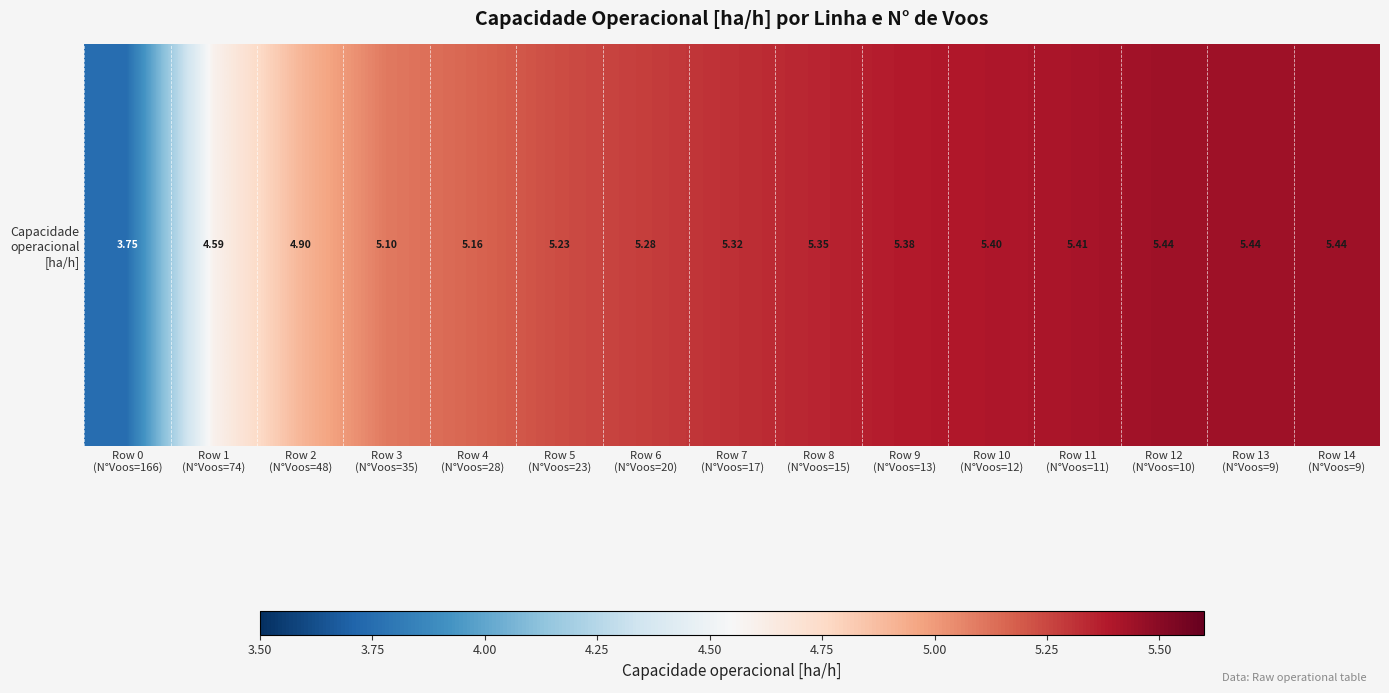

What is the approximate value at Row 4
(N°Voos=28)?

5.2